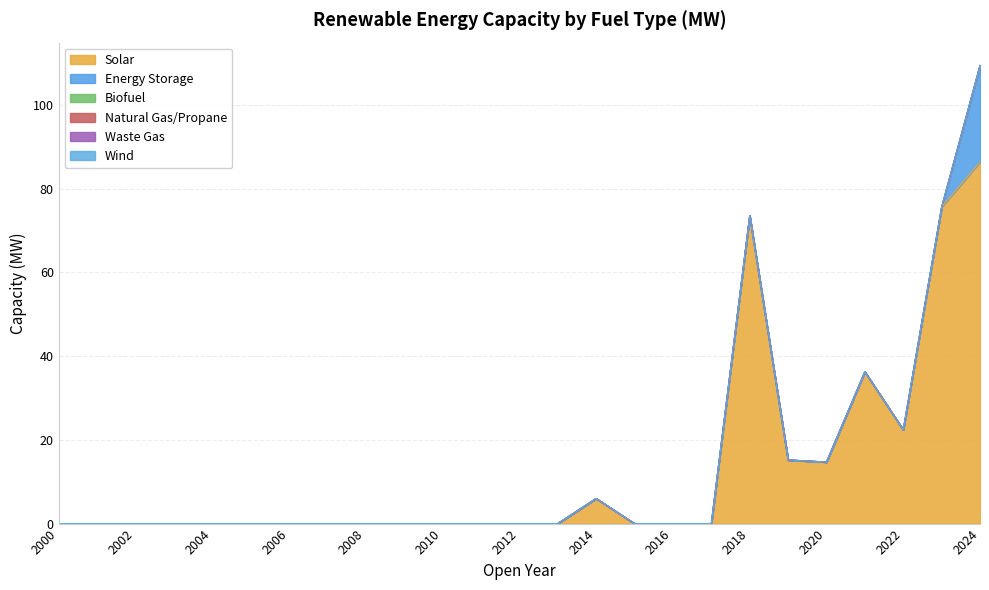

Which series has the largest range (max minus min)?

Solar